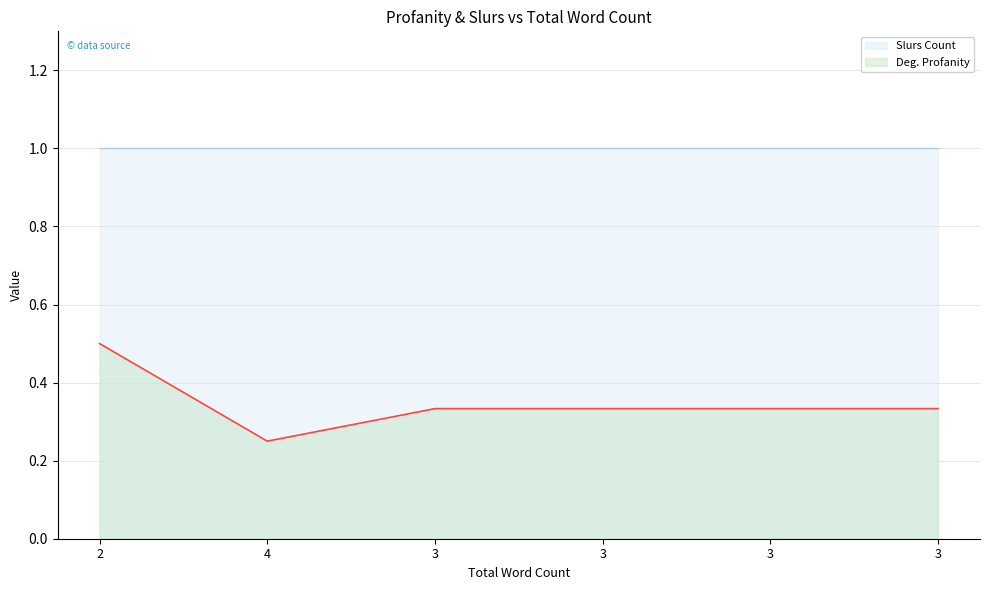

What is the greatest value displayed?

1.0